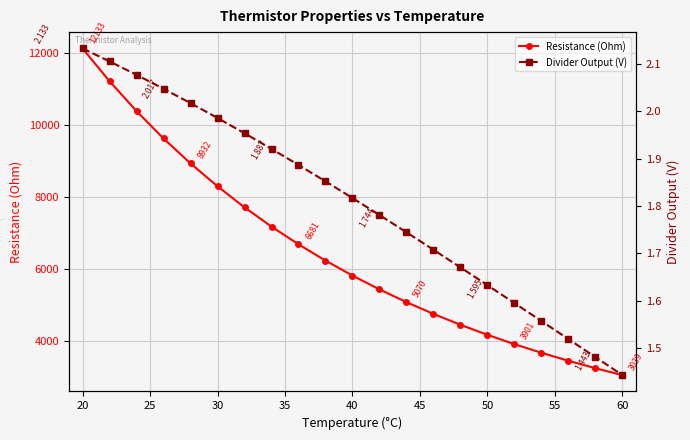

What is the value of the Resistance (Ohm) point at the 18th from the left?

3660.7